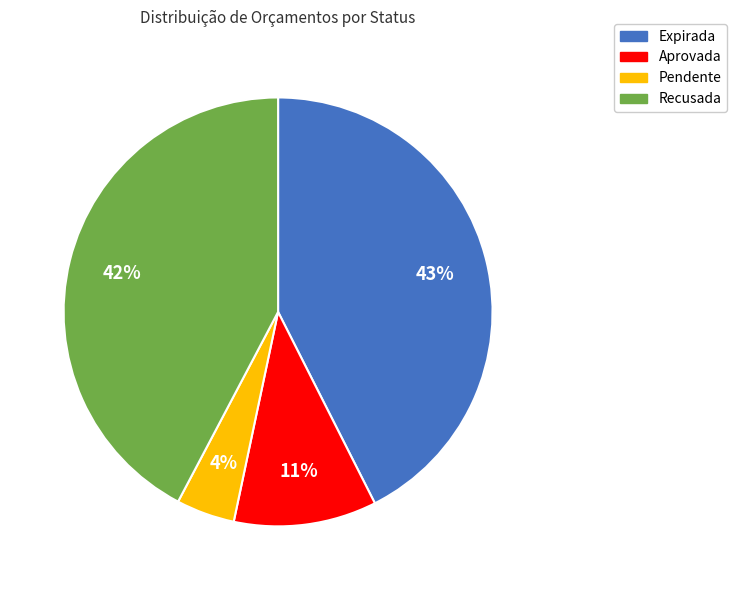

Count the number of slices in the pie.

4